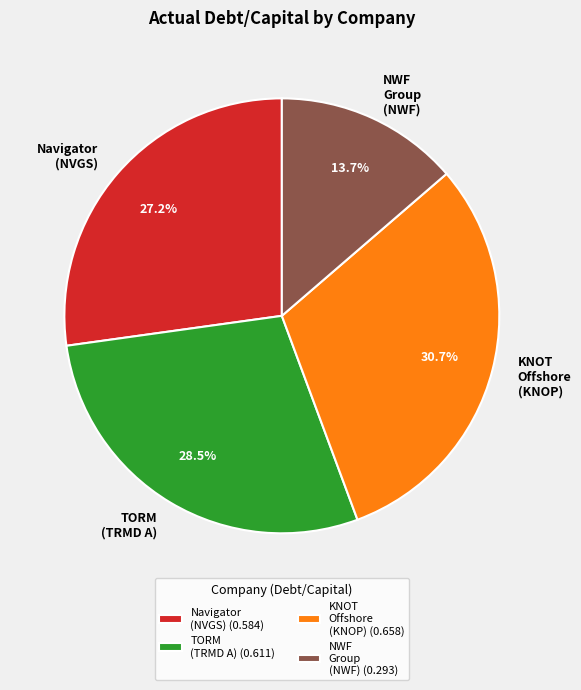

Count the number of slices in the pie.

4